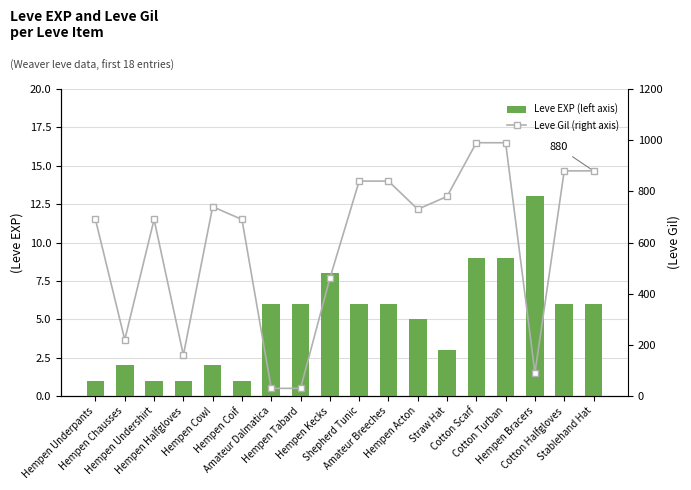

How many values in the Leve Gil (right axis) series exceed 730?

8